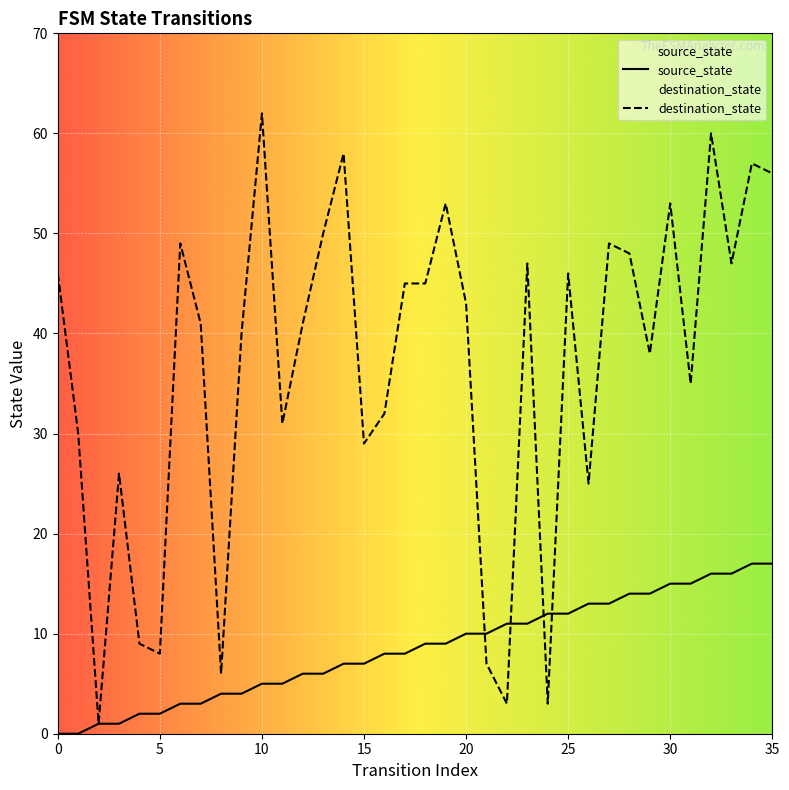

How many categories are shown in the chart?

36